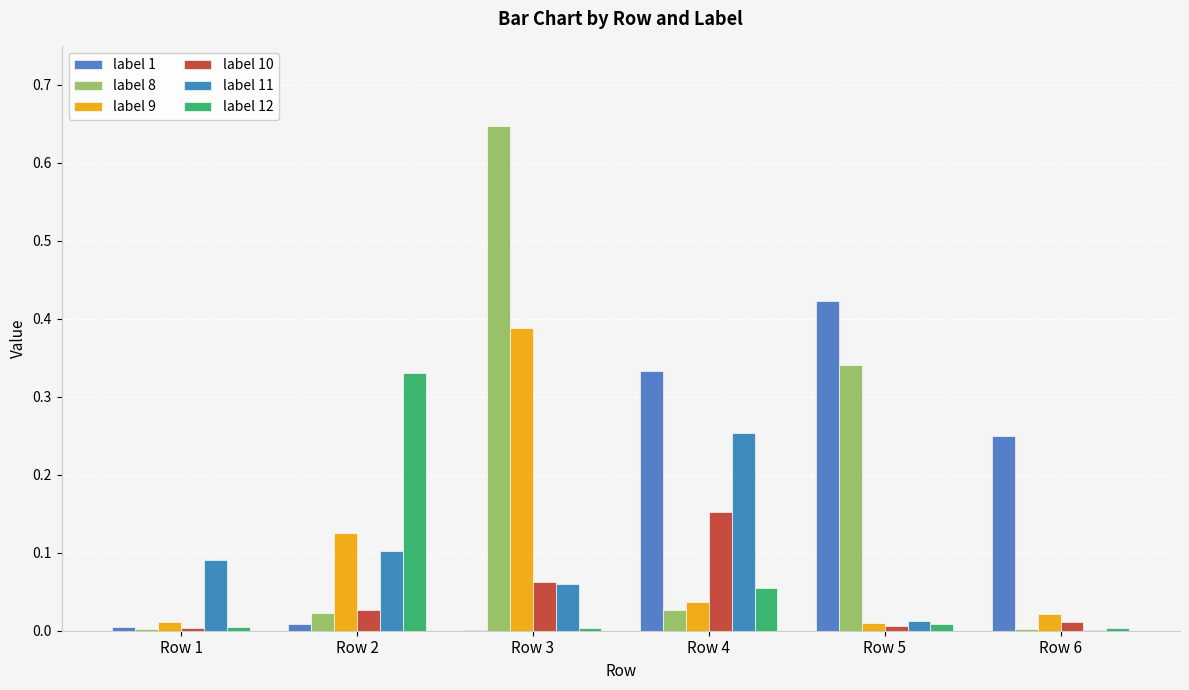

What is the greatest value displayed?

0.6